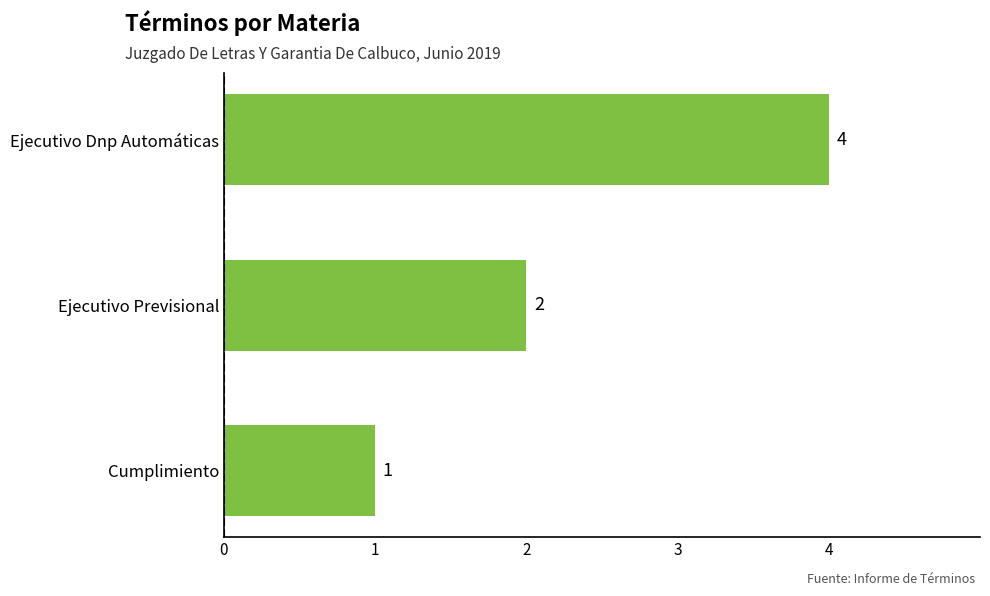

Rank the categories by value from highest to lowest.

Ejecutivo Dnp Automáticas, Ejecutivo Previsional, Cumplimiento